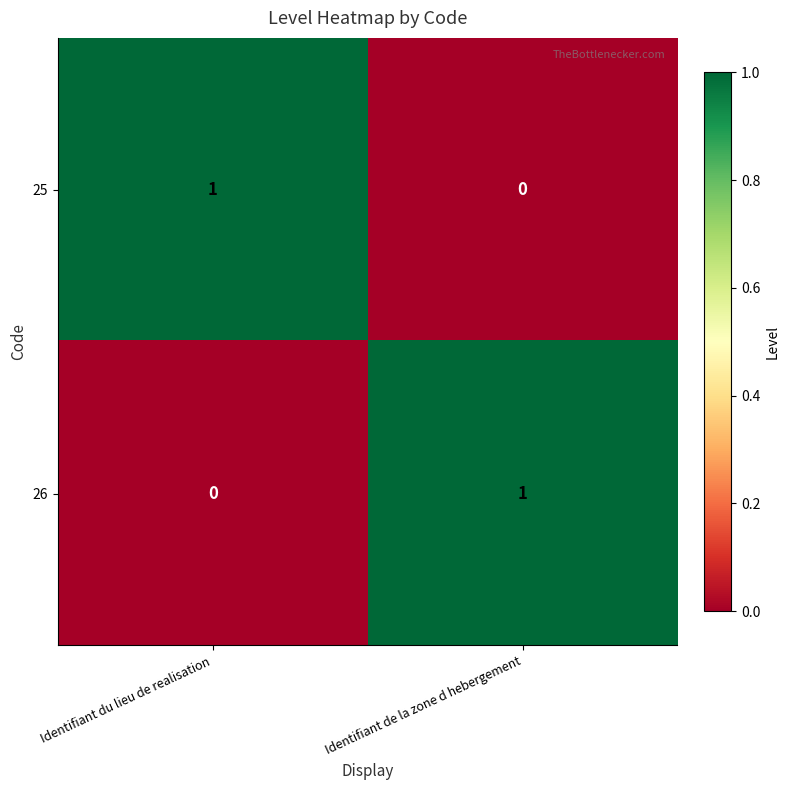

Is the value of 26 at Identifiant de la zone d hebergement greater than the value of 25 at Identifiant de la zone d hebergement?

Yes